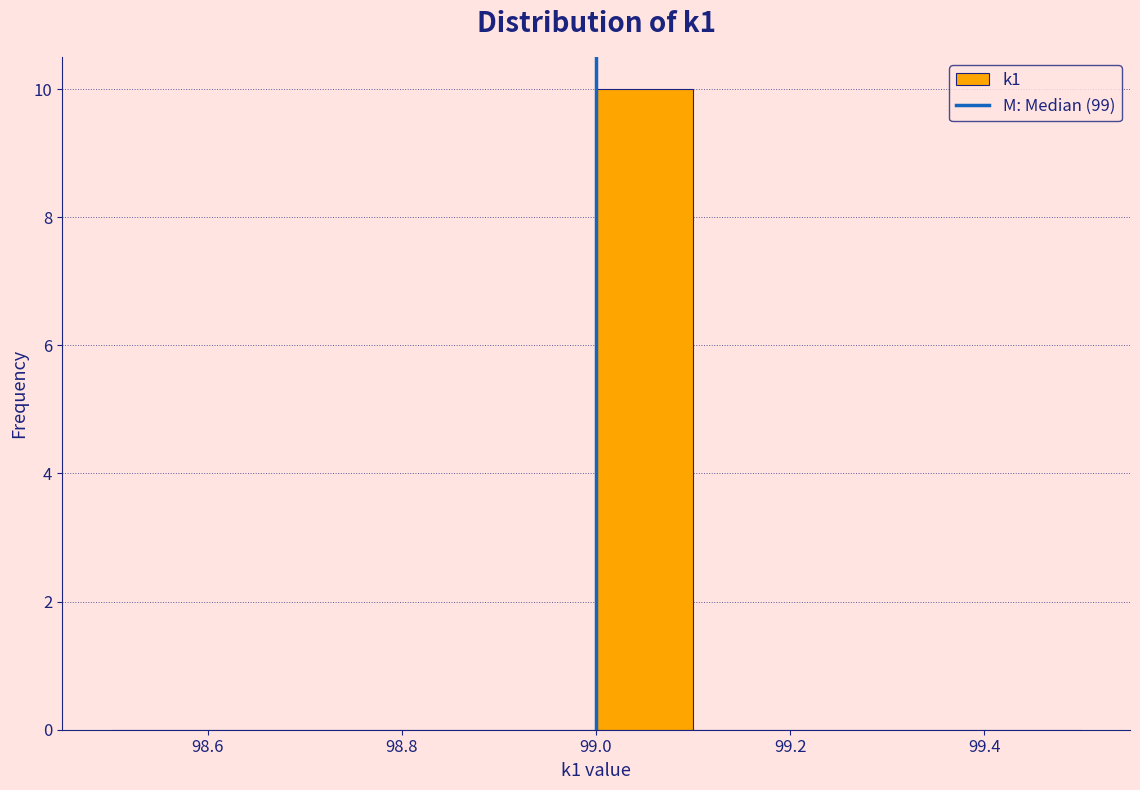

How tall is the bar that spans 99.0 to 99.1 on the x-axis? The values are not printed on the chart, so give them approximately, as read against the axis.

10